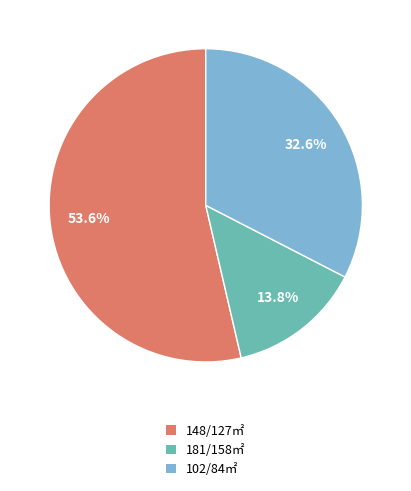

Which slice is the largest?

148/127㎡